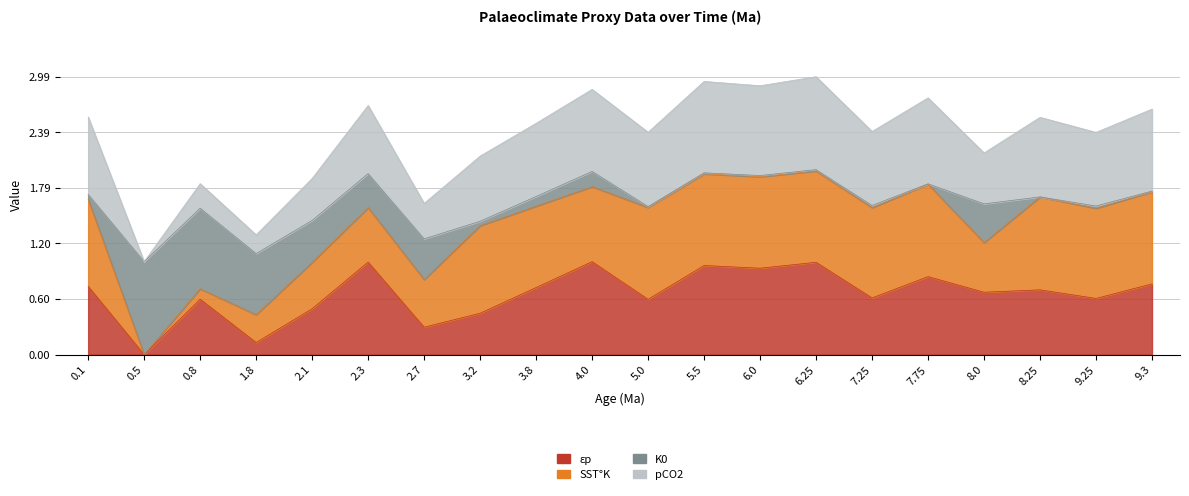

Which series has the widest spread of values?

pCO2